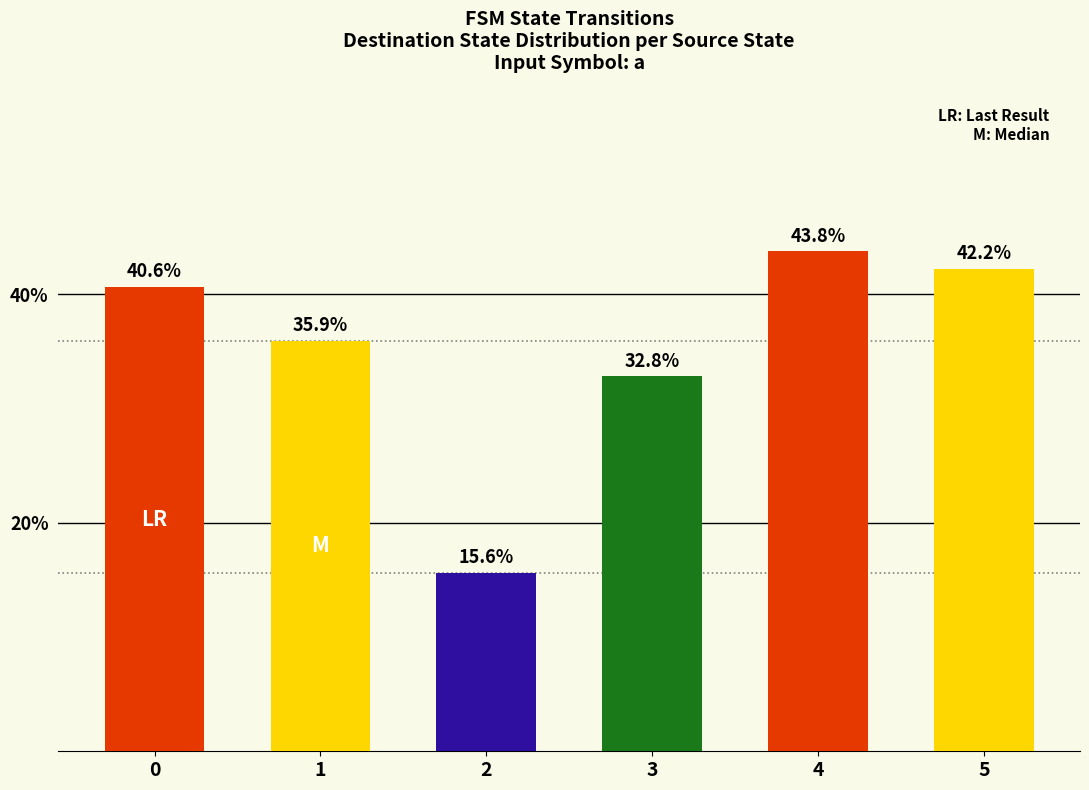

Reading left to right, extract all data points from this chart.

40.6	35.9	15.6	32.8	43.8	42.2